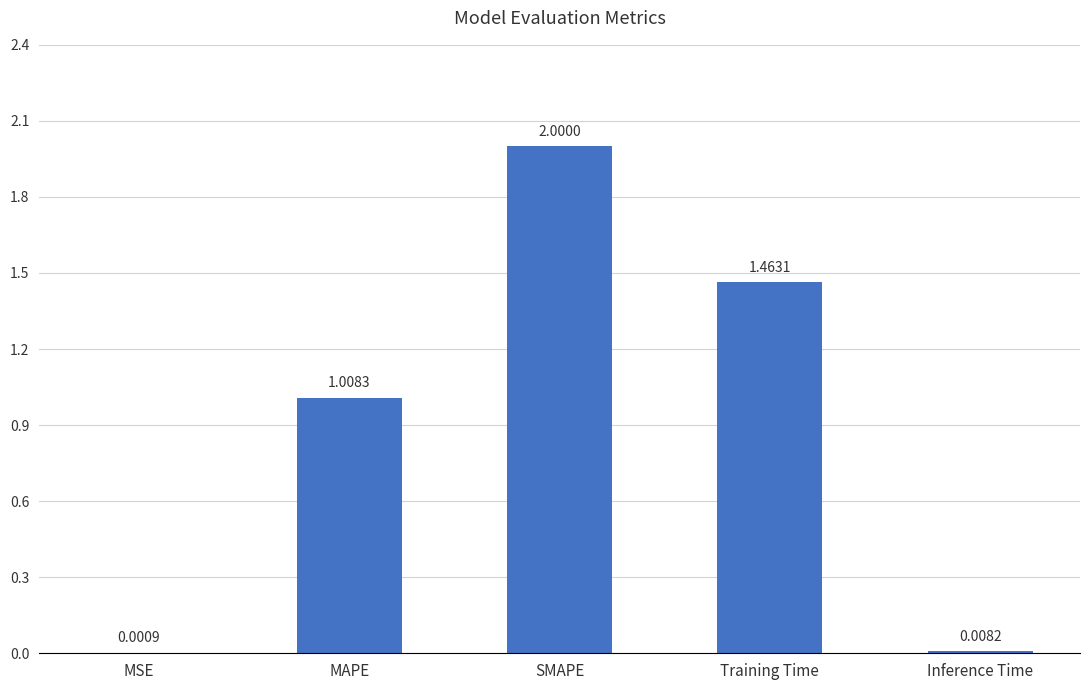

What is the sum of all values?

4.5